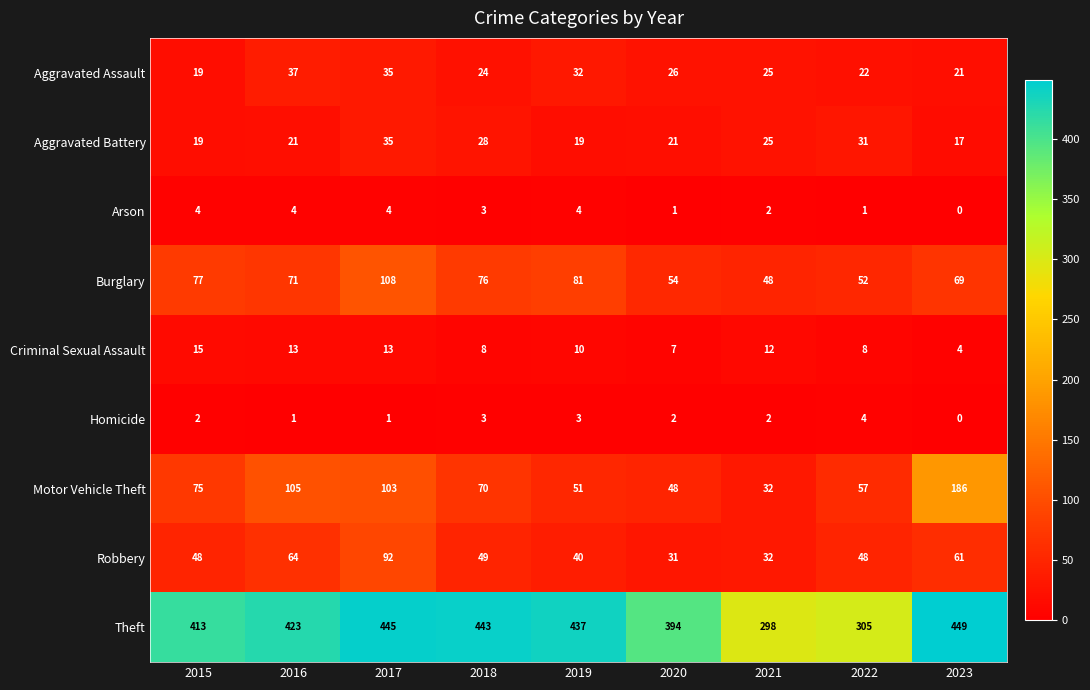

True or false: Robbery has a value of 84 at 2022.

False